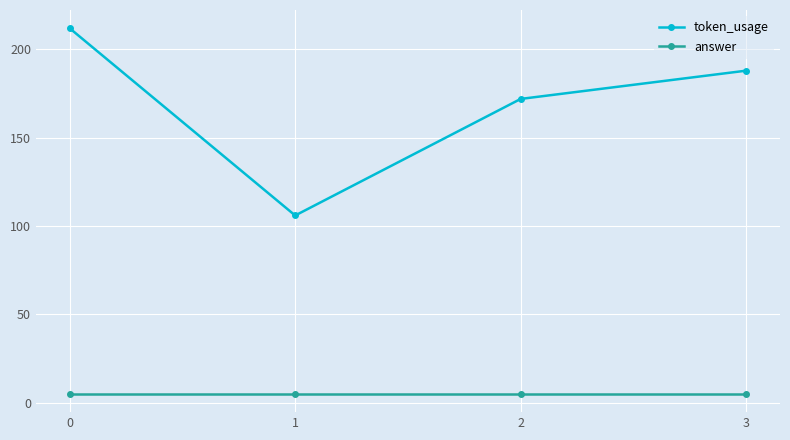

True or false: answer has more than 1 interior local peaks.

False